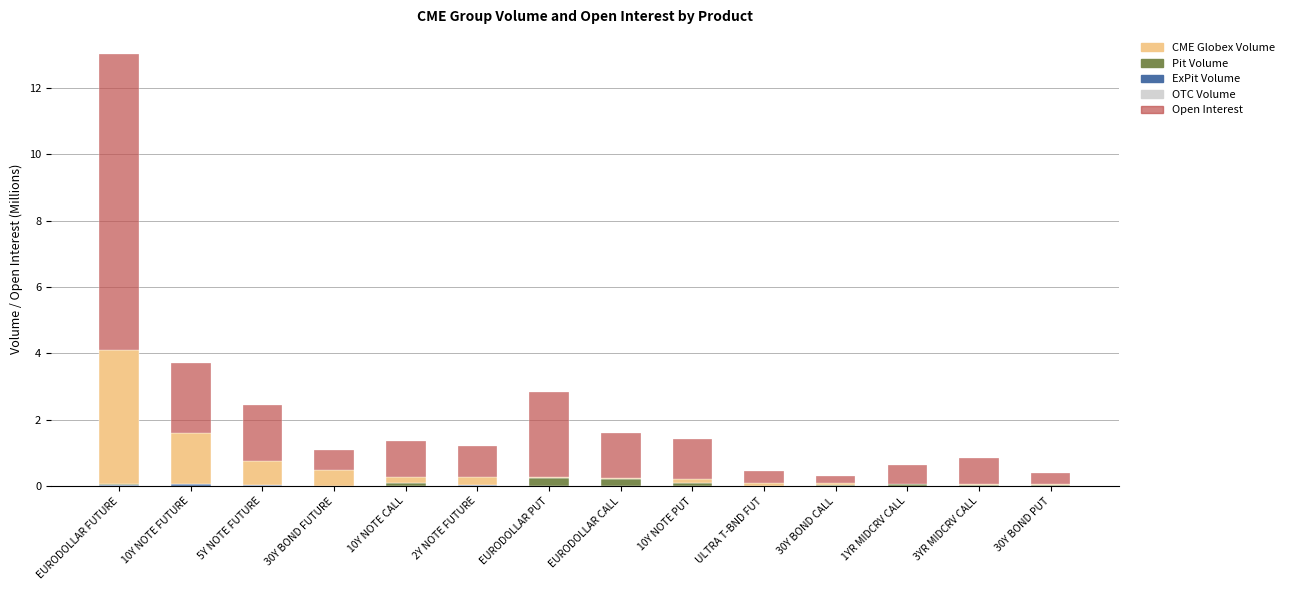

At which category is the sum across all series the highest?

EURODOLLAR FUTURE